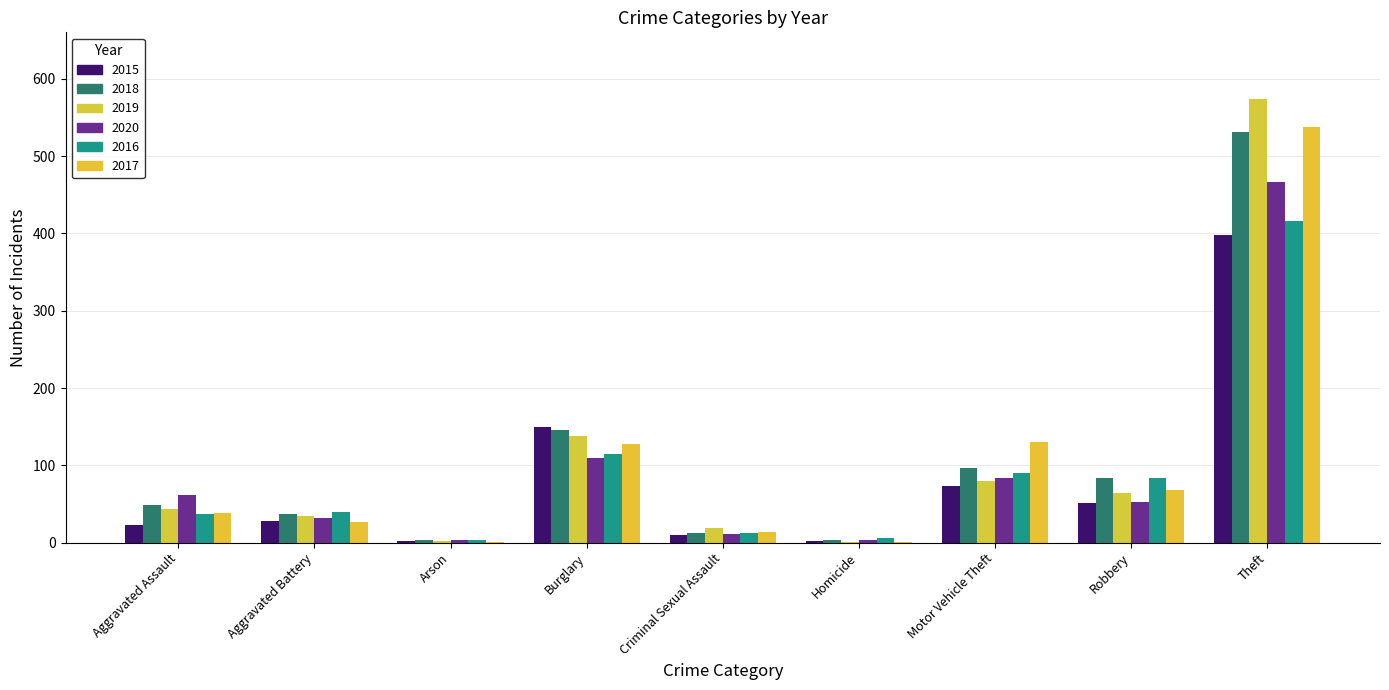

What position from the left is Burglary?

4